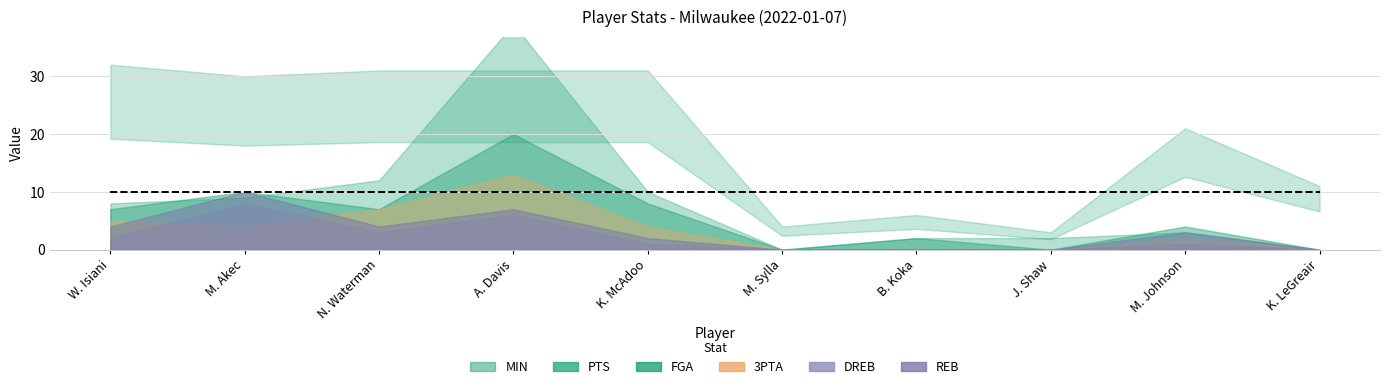

What is the difference between the second highest and minimum values in the MIN series?

28